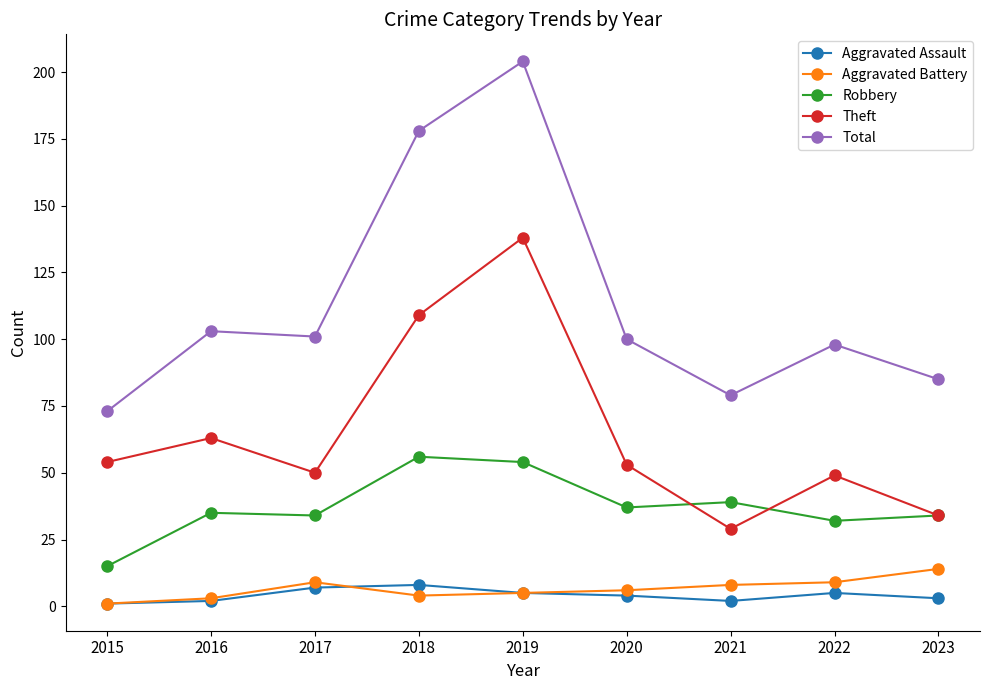

At how many categories does at least one series exceed 58?

9